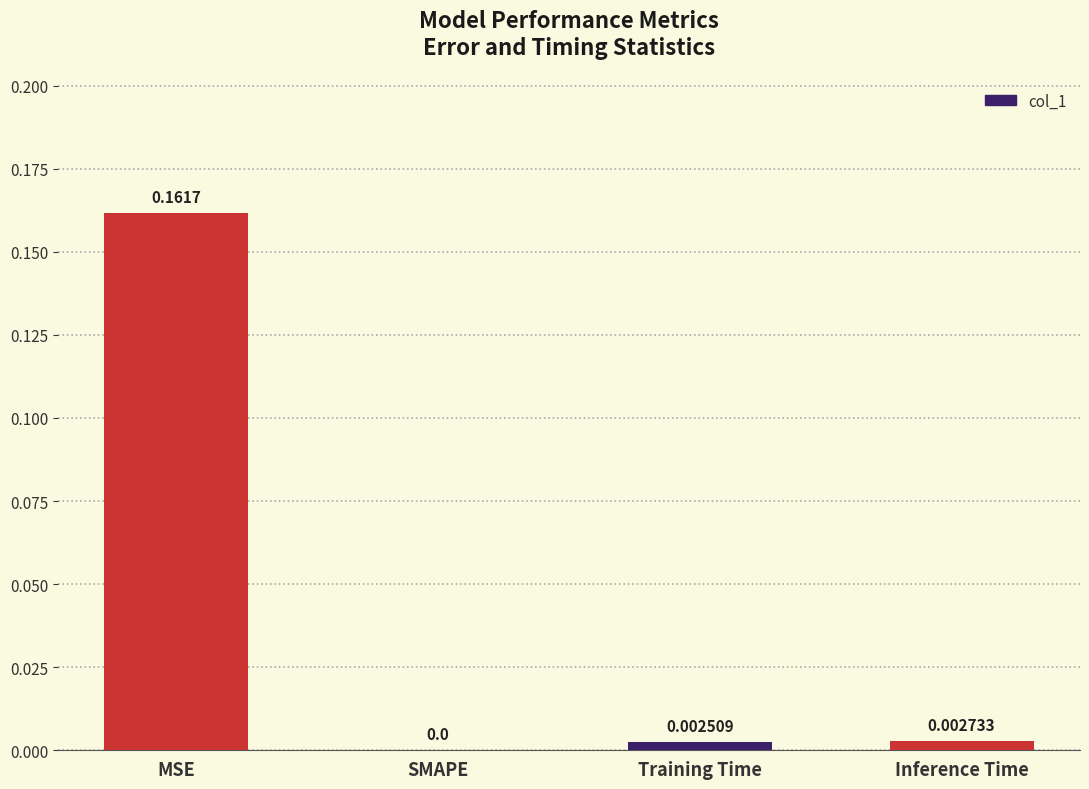

Between MSE and SMAPE, which is larger?

MSE